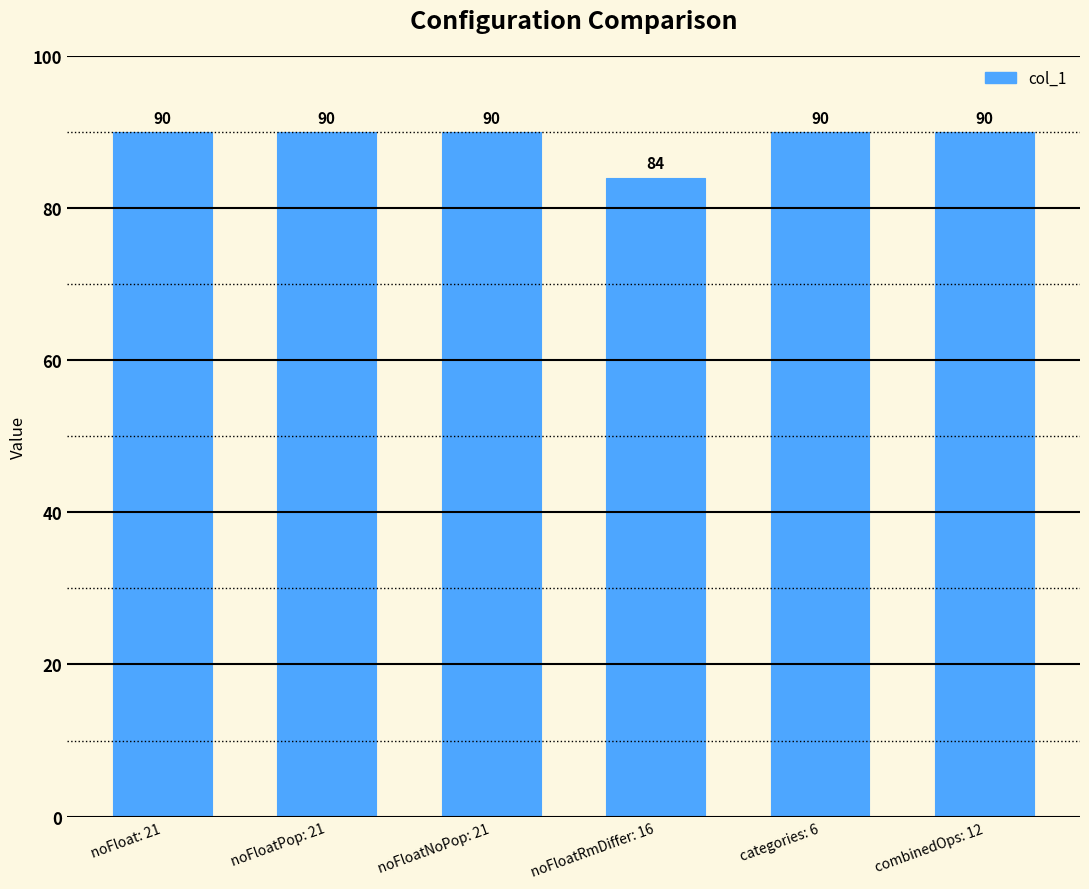

What is the minimum value shown in the chart?

84